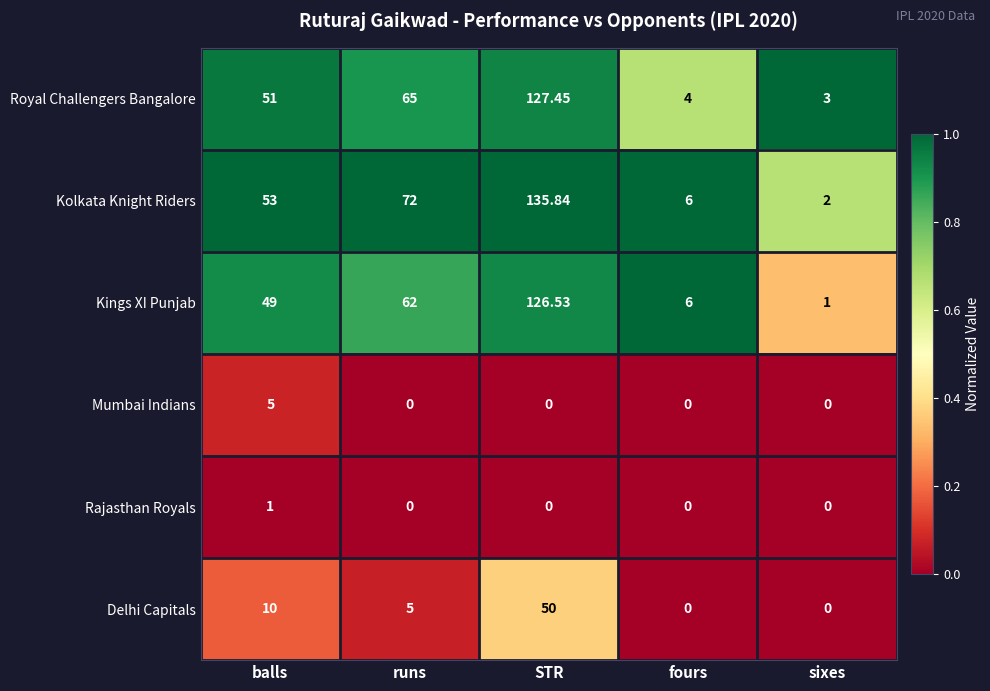

Rank the series by their maximum value, from highest to lowest.

Kolkata Knight Riders, Royal Challengers Bangalore, Kings XI Punjab, Delhi Capitals, Mumbai Indians, Rajasthan Royals